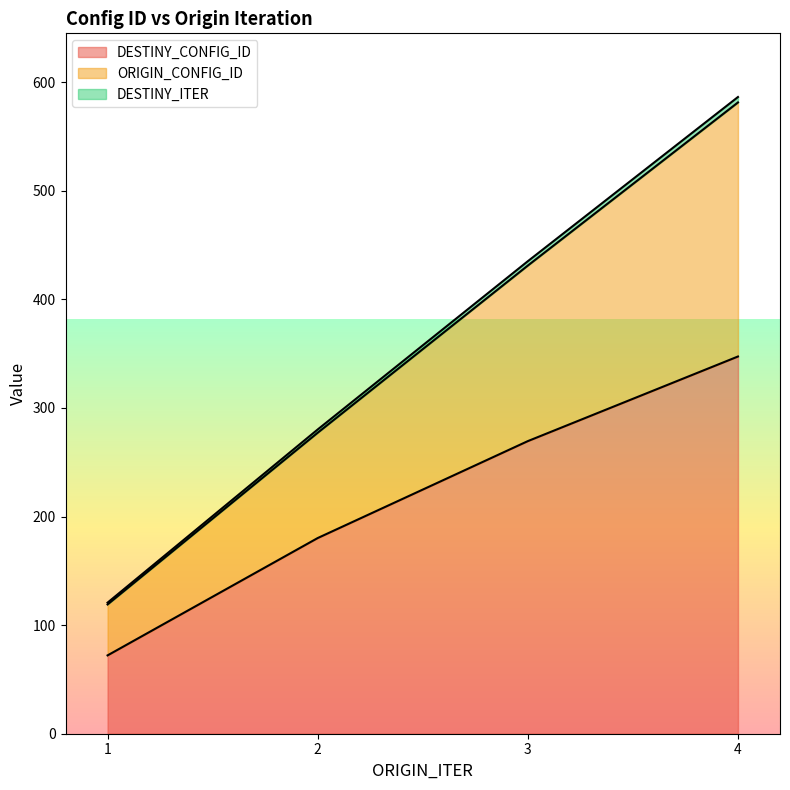

List the series in order of their peak value, lowest first.

DESTINY_ITER, ORIGIN_CONFIG_ID, DESTINY_CONFIG_ID